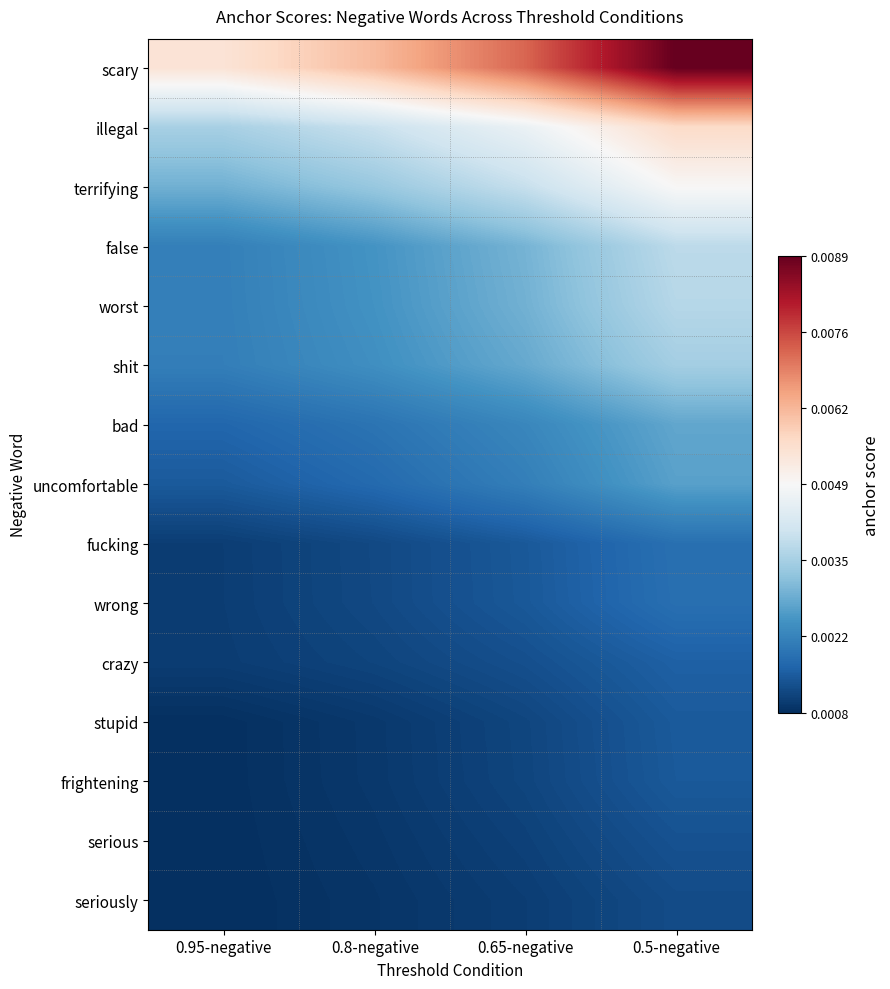

Between 0.95-negative and 0.65-negative, which is larger?

0.65-negative